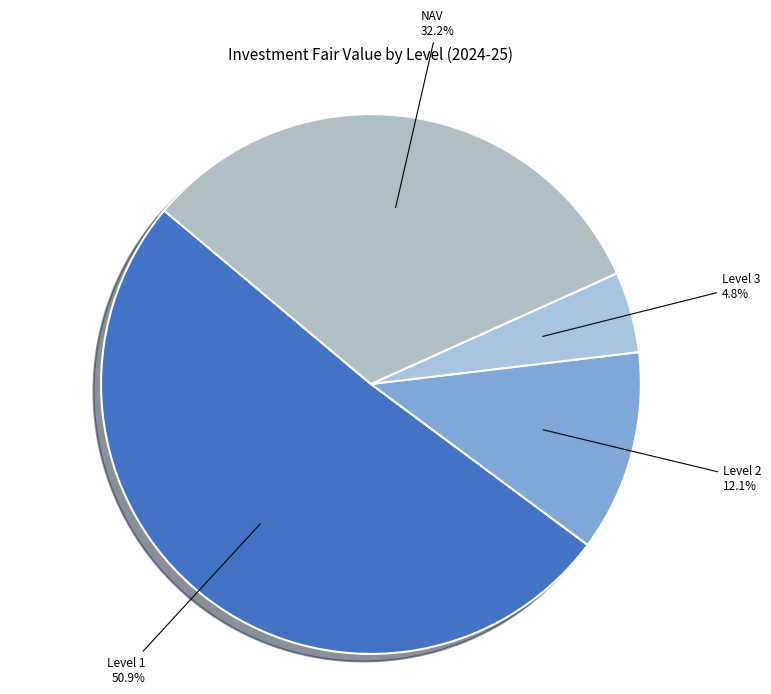

Which has a higher value, NAV or Level 3?

NAV